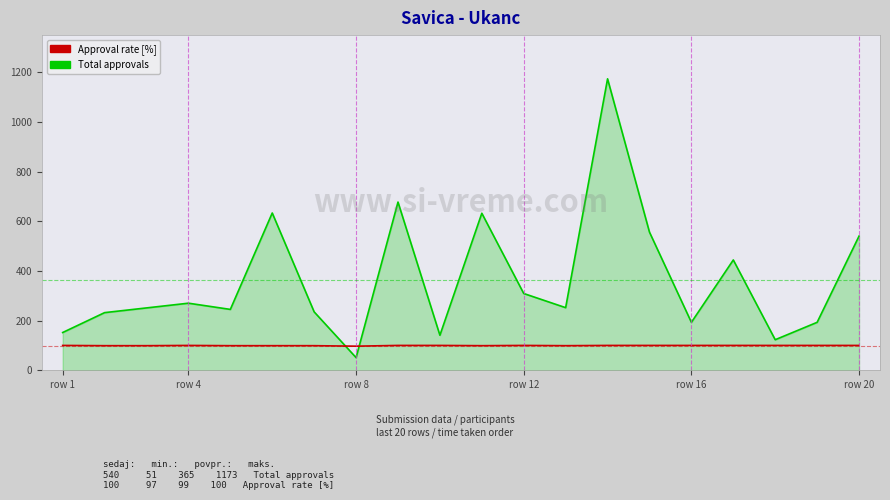

How many lines are shown in the chart?

2